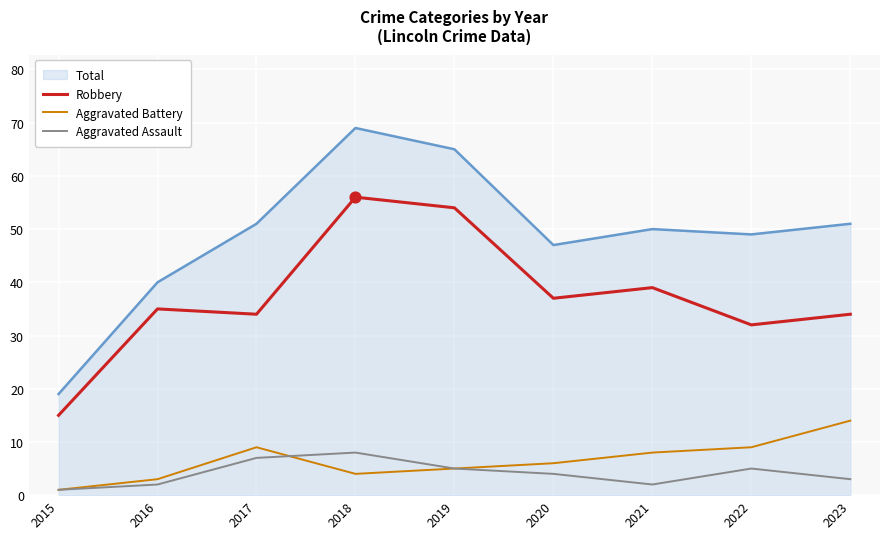

At which category is the sum across all series the highest?

2018